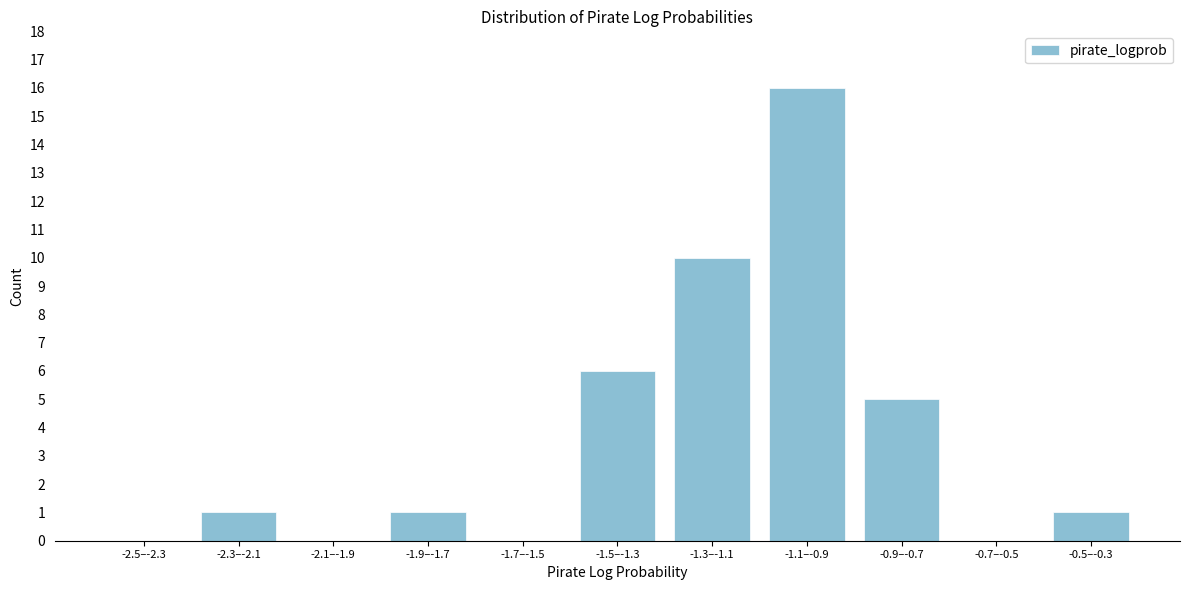

Reading right to left, what are all the values shown in this chart?

-0.5–-0.3=1	-0.7–-0.5=0	-0.9–-0.7=5	-1.1–-0.9=16	-1.3–-1.1=10	-1.5–-1.3=6	-1.7–-1.5=0	-1.9–-1.7=1	-2.1–-1.9=0	-2.3–-2.1=1	-2.5–-2.3=0